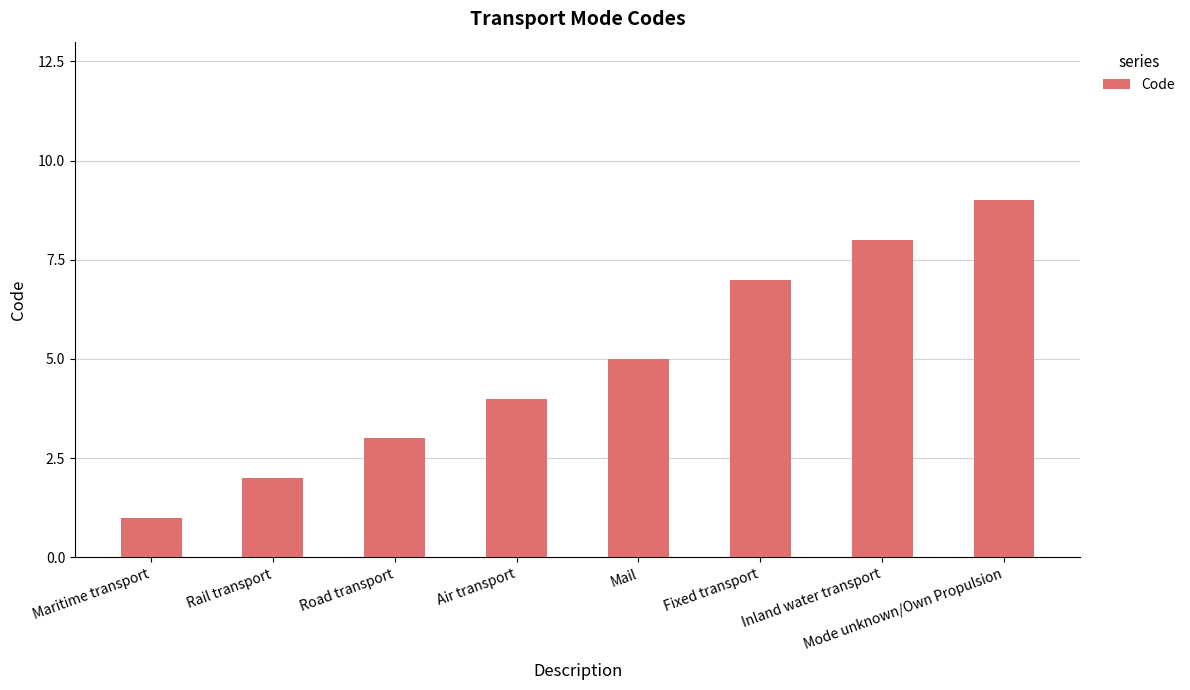

Reading right to left, transcribe all the data shown in this chart.

Mode unknown/Own Propulsion=9	Inland water transport=8	Fixed transport=7	Mail=5	Air transport=4	Road transport=3	Rail transport=2	Maritime transport=1